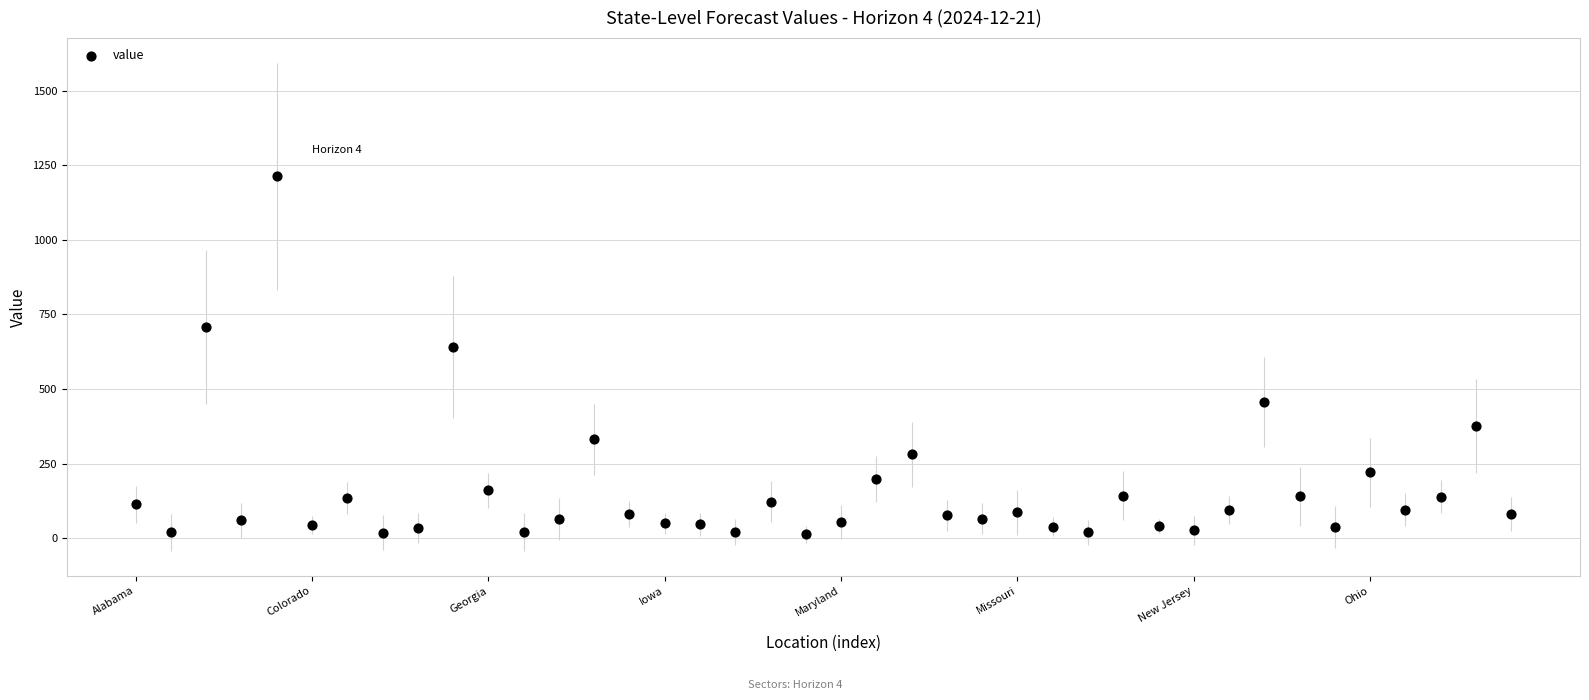

What Y value in the scatter plot is closest to 612?

639.8